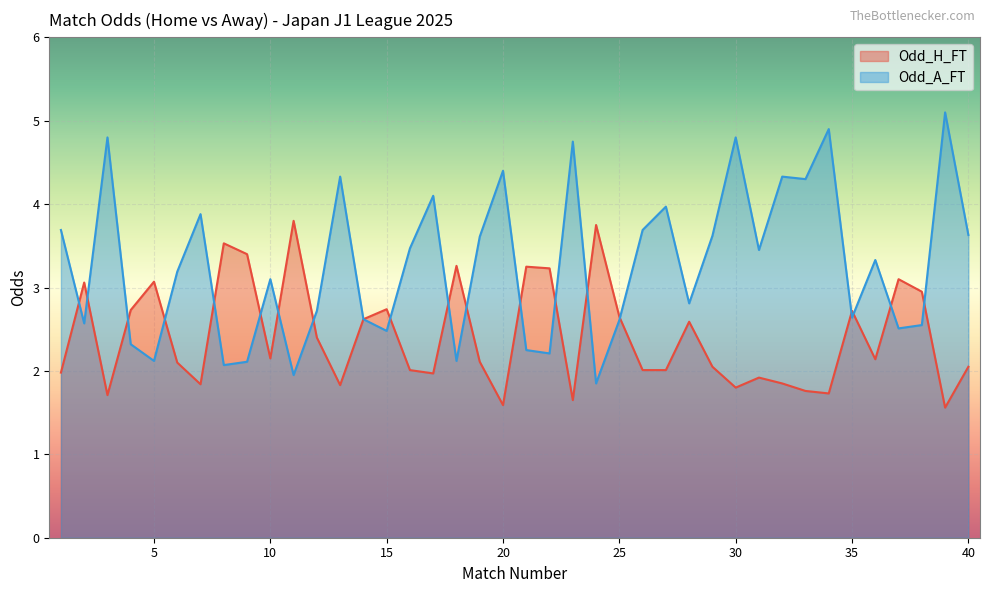

Rank the series by their maximum value, from highest to lowest.

Odd_A_FT, Odd_H_FT